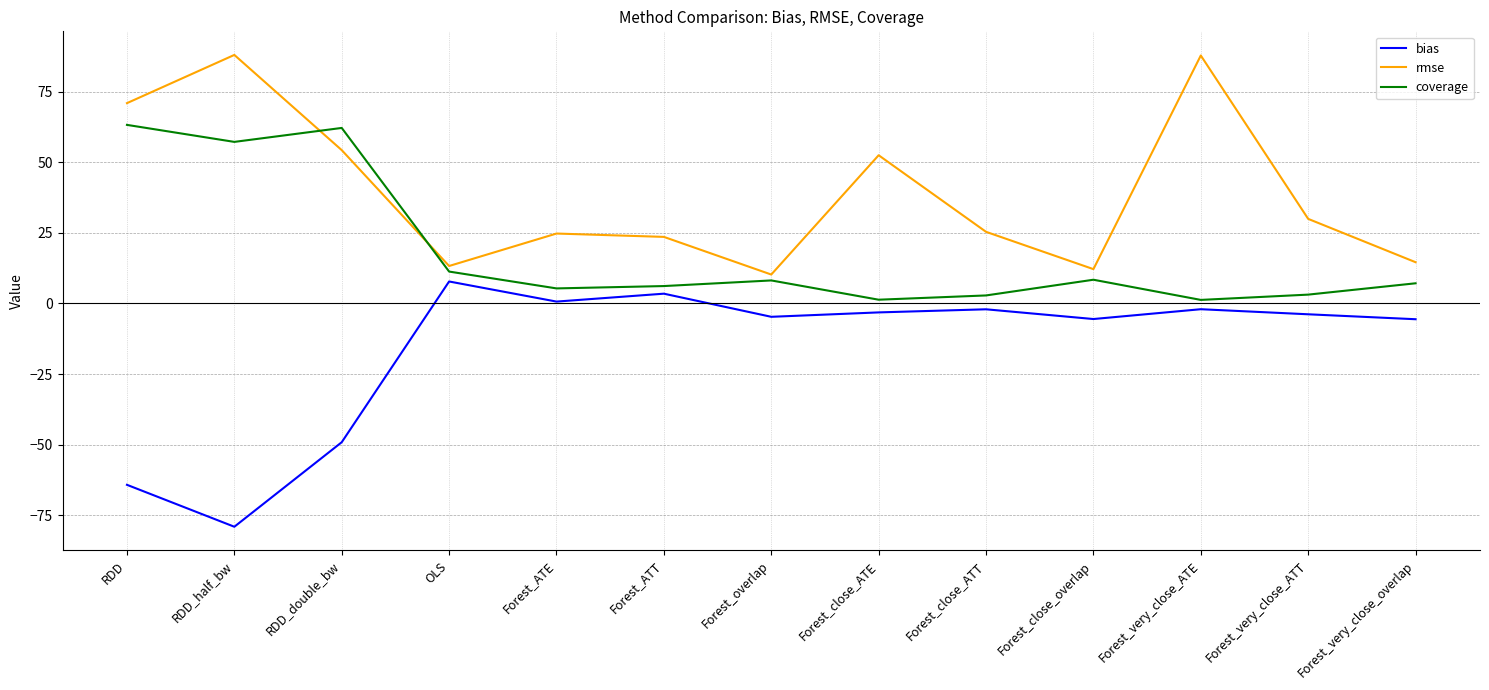

At RDD_half_bw, list the series in order from largest to smallest.

rmse, coverage, bias